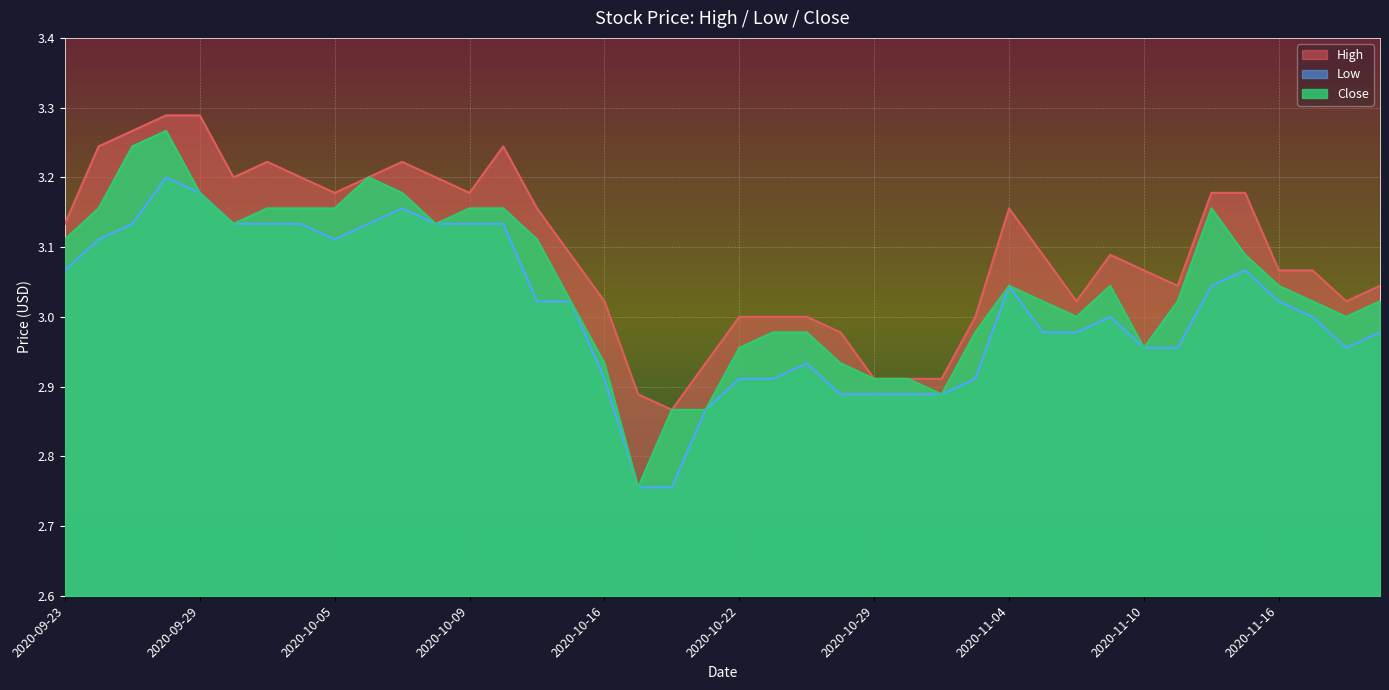

What is the value of the Close point at the 37th from the left?

3.0